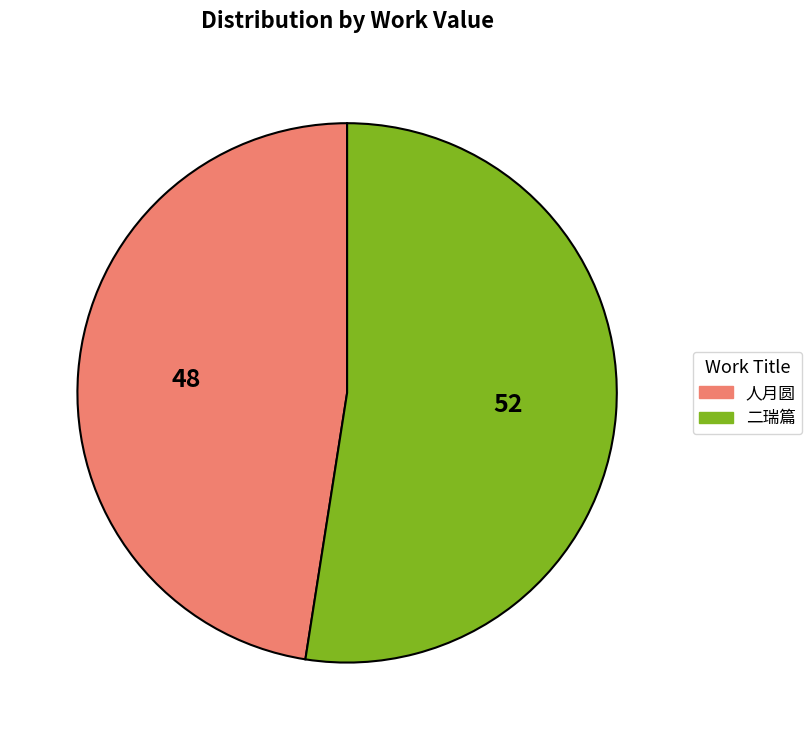

Is there any slice that represents more than half of the pie?

Yes